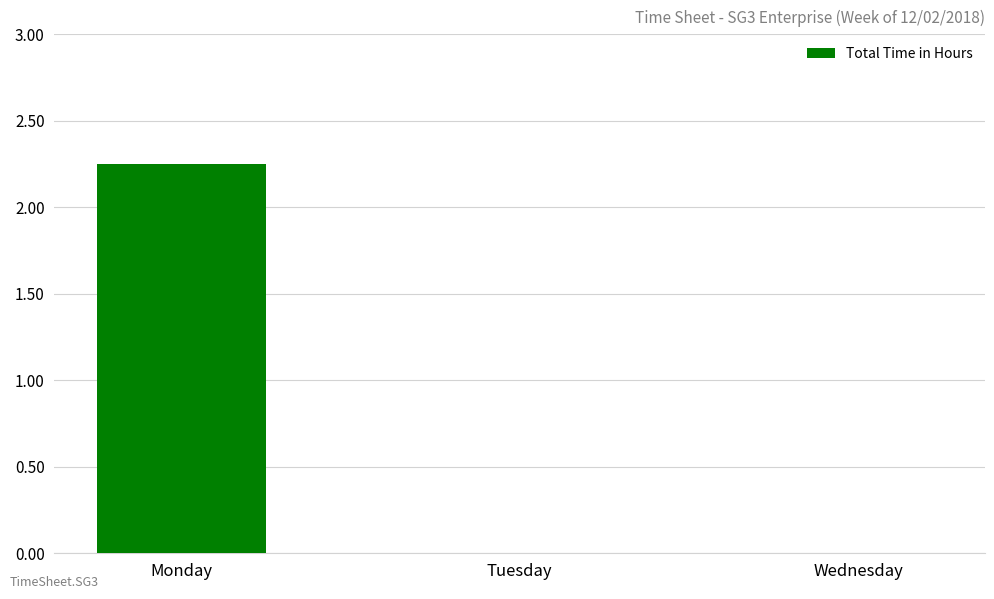

Which has a higher value, Monday or Wednesday?

Monday